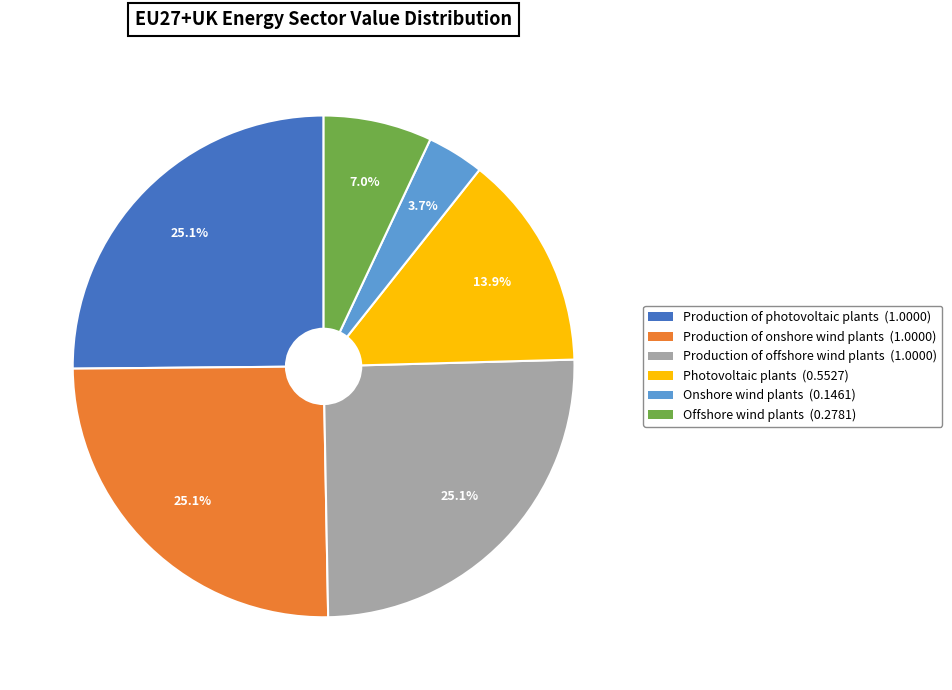

True or false: Production of onshore wind plants accounts for 15% of the total.

False